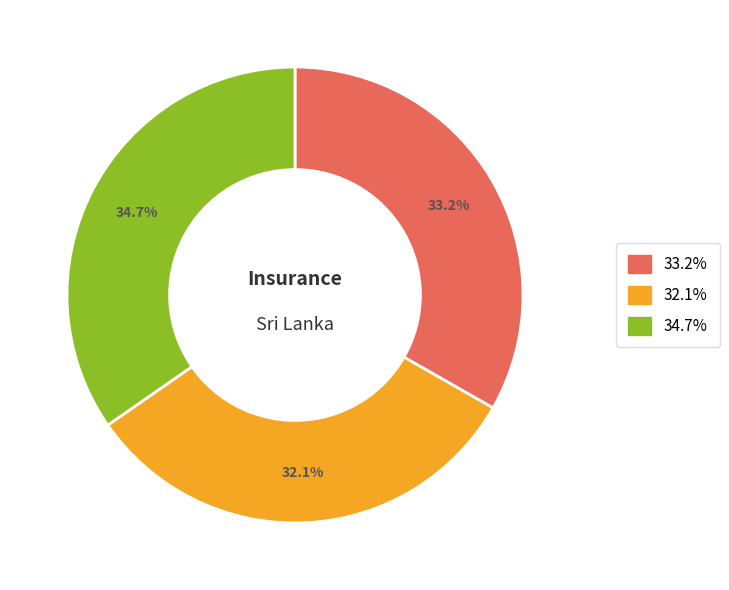

Is there a majority slice in this chart?

No